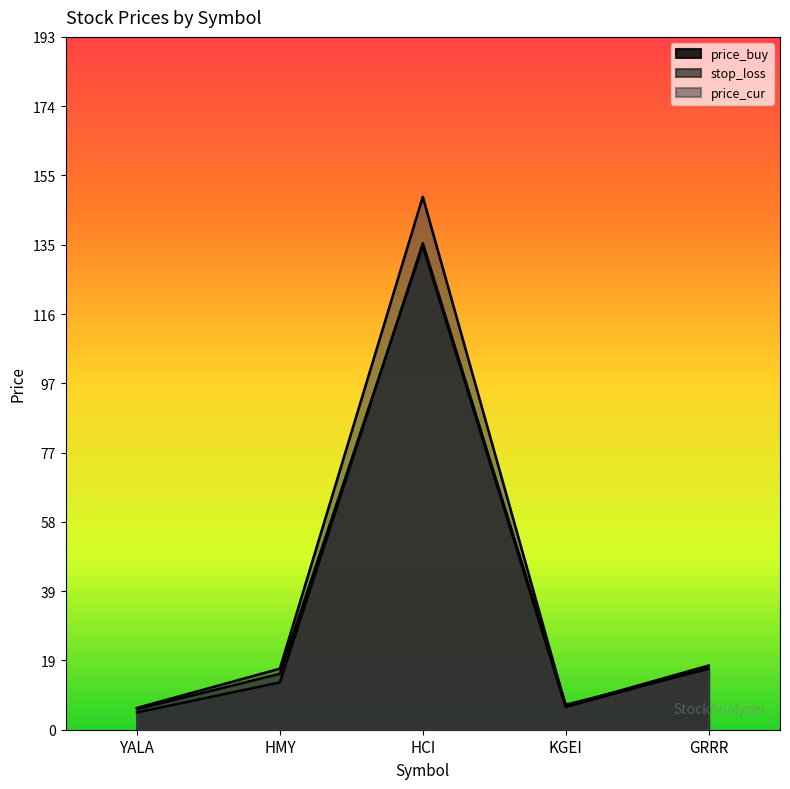

True or false: stop_loss and price_cur intersect in this chart.

False